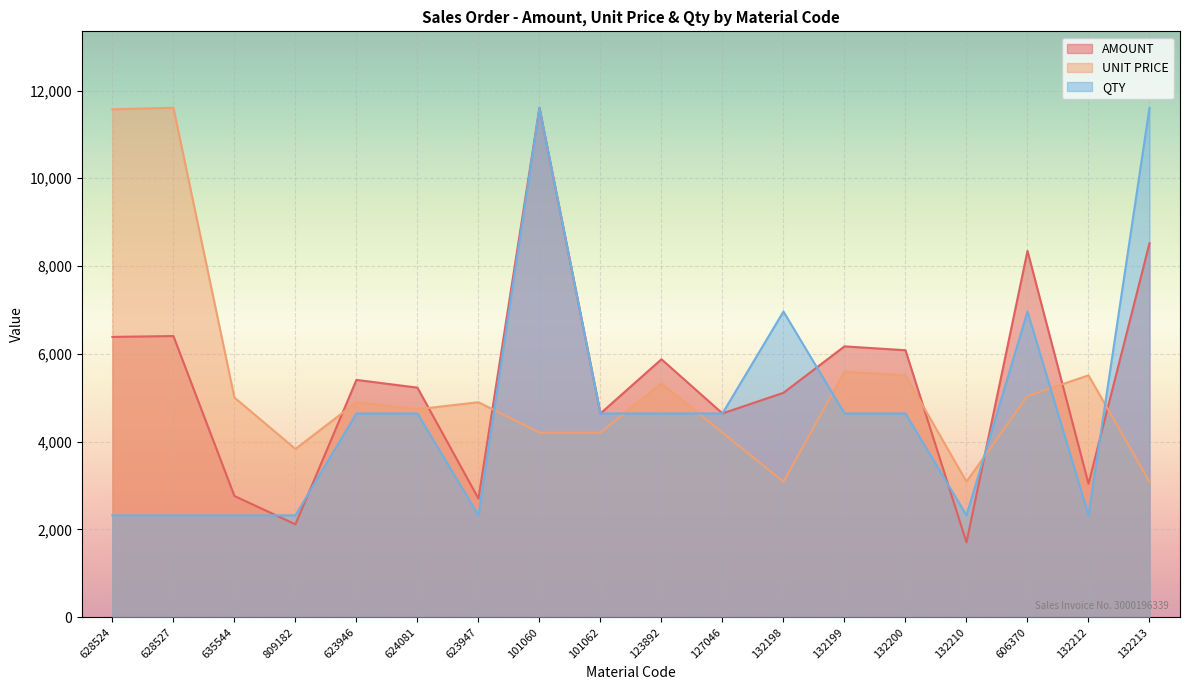

At which category is the sum across all series the highest?

101060